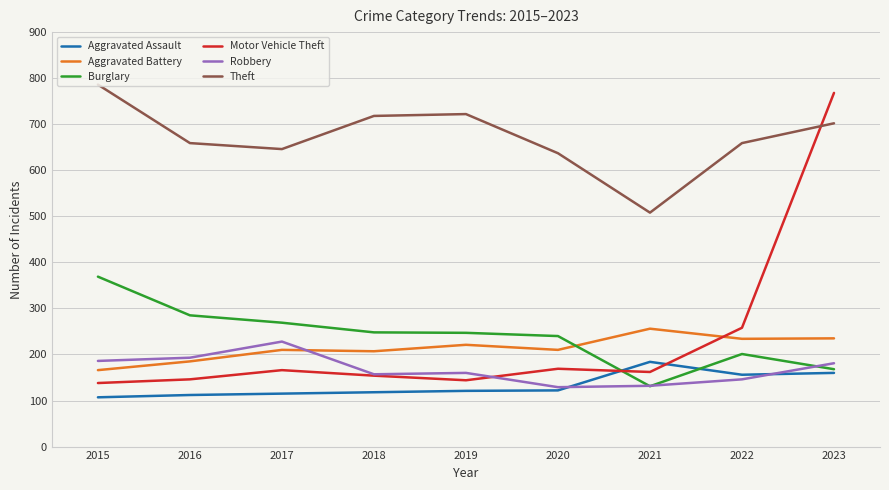

Is this an area chart (filled region under the line)?

No